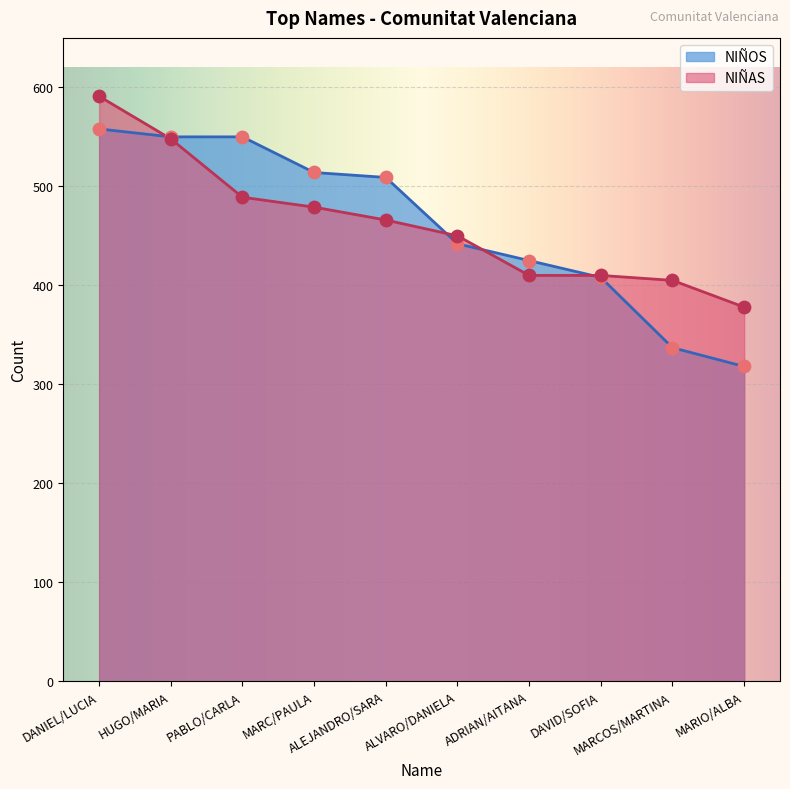

At which category is the sum across all series the highest?

DANIEL/LUCIA